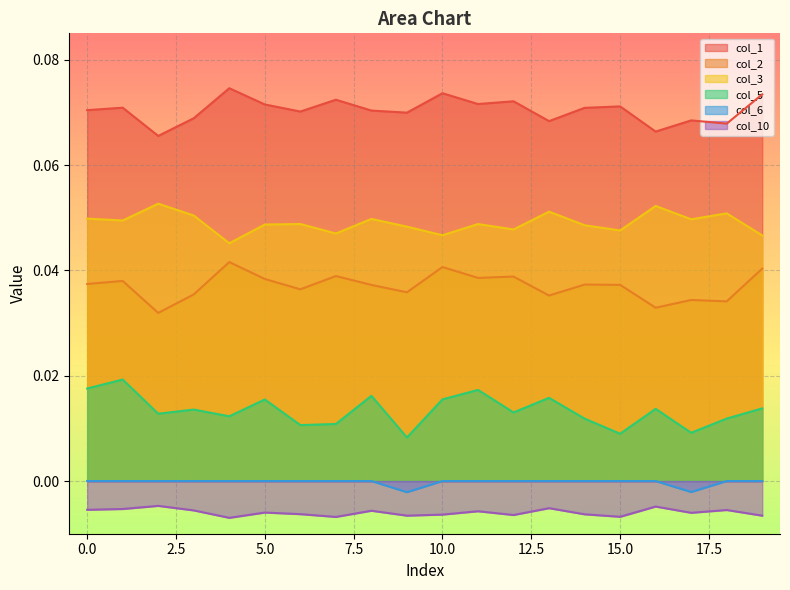

List the labels in order of 5 value, smallest first.

9, 15, 17, 6, 7, 14, 18, 4, 2, 12, 3, 16, 19, 5, 10, 13, 8, 11, 0, 1